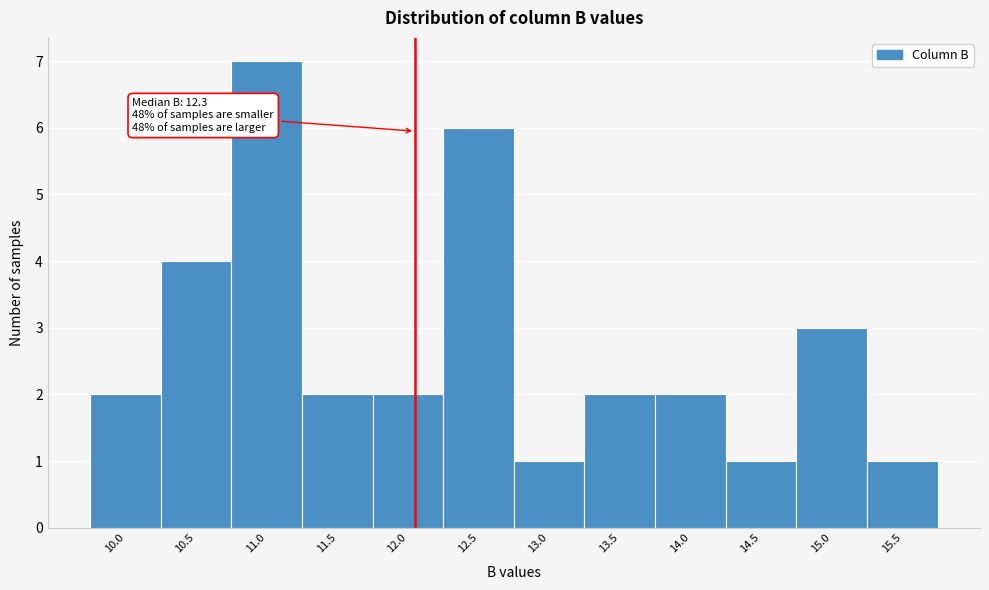

Reading right to left, what are all the values shown in this chart?

1	3	1	2	2	1	6	2	2	7	4	2